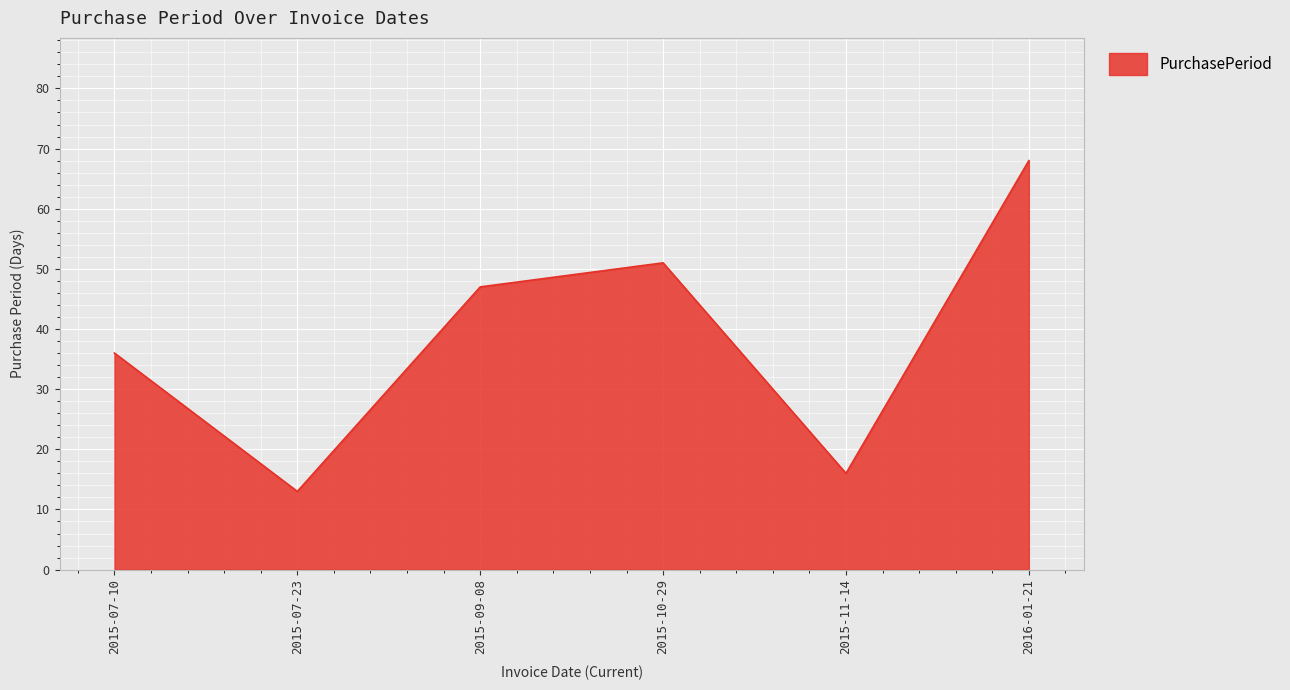

What is the difference between the values at 2015-07-23 and 2015-09-08?

34